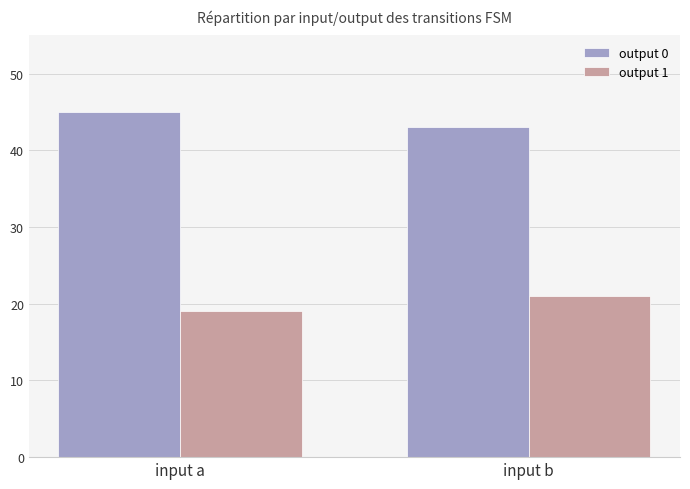

At input a, list the series in order from smallest to largest.

output 1, output 0